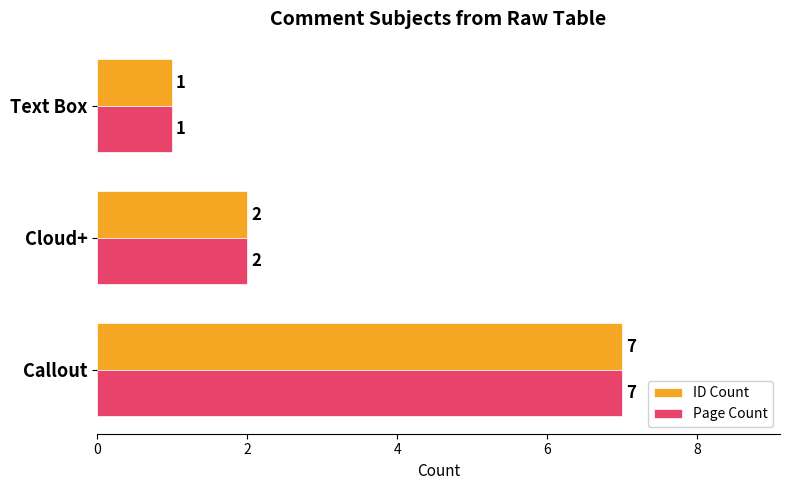

The ID Count series shows 2 at Text Box. True or false?

False